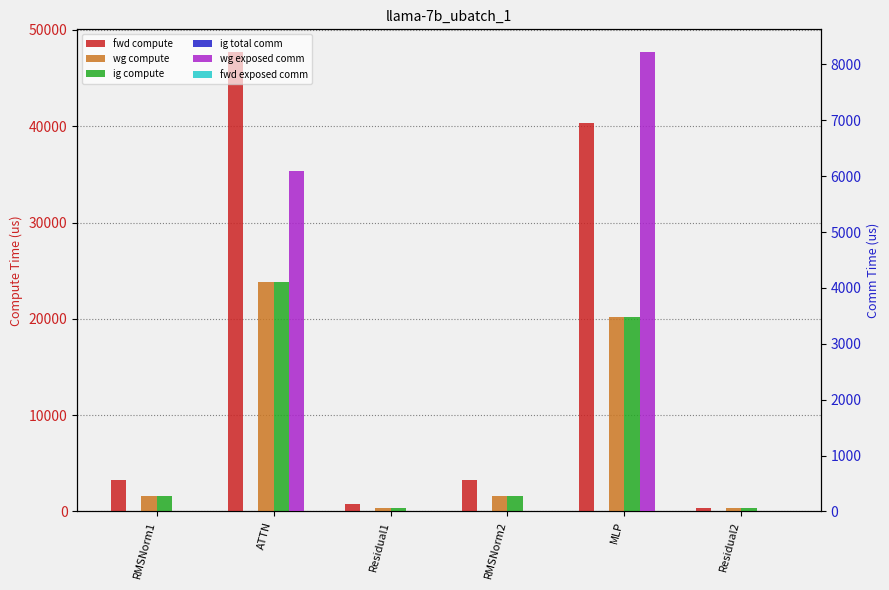

What is the average value of the wg exposed comm series?

2385.3